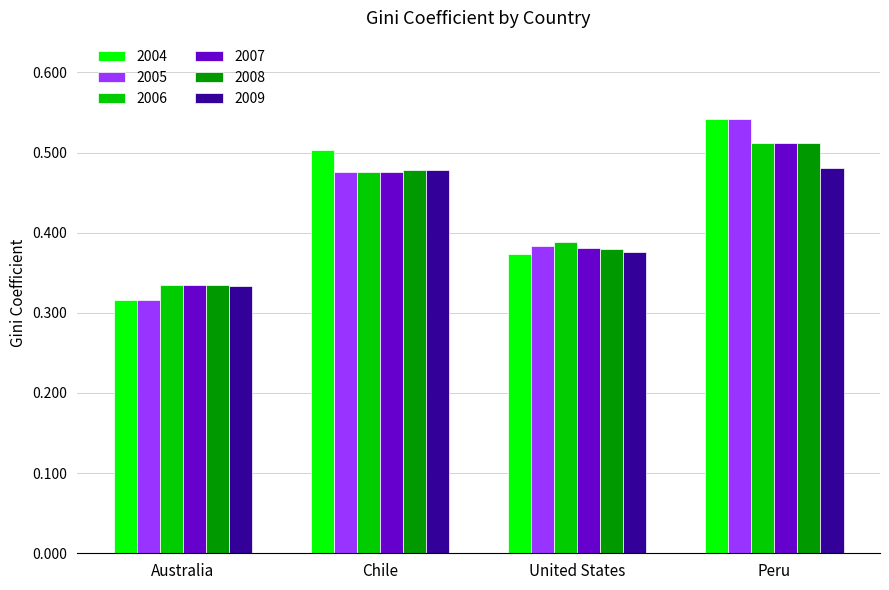

True or false: 2007 has a value of 0.1 at Peru.

False